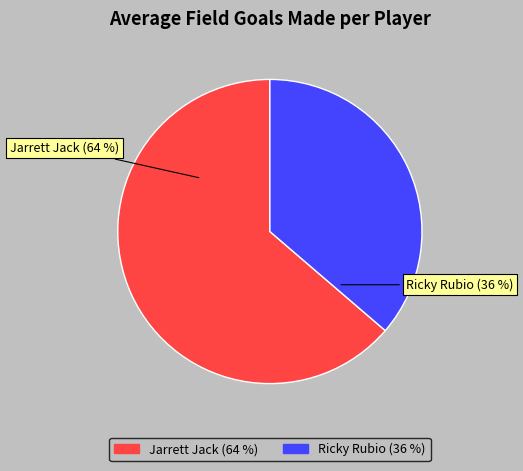

To the nearest percent, what is the average slice percentage?

50%